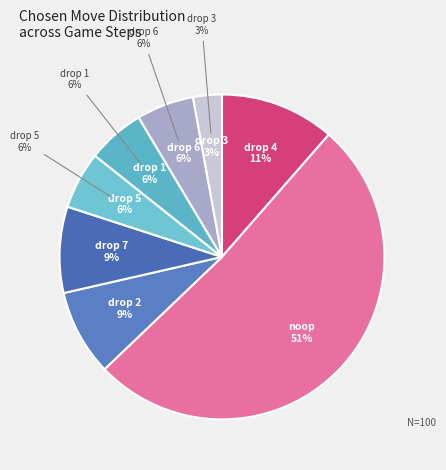

Rank the categories by value from lowest to highest.

drop 3, drop 5, drop 1, drop 6, drop 2, drop 7, drop 4, noop